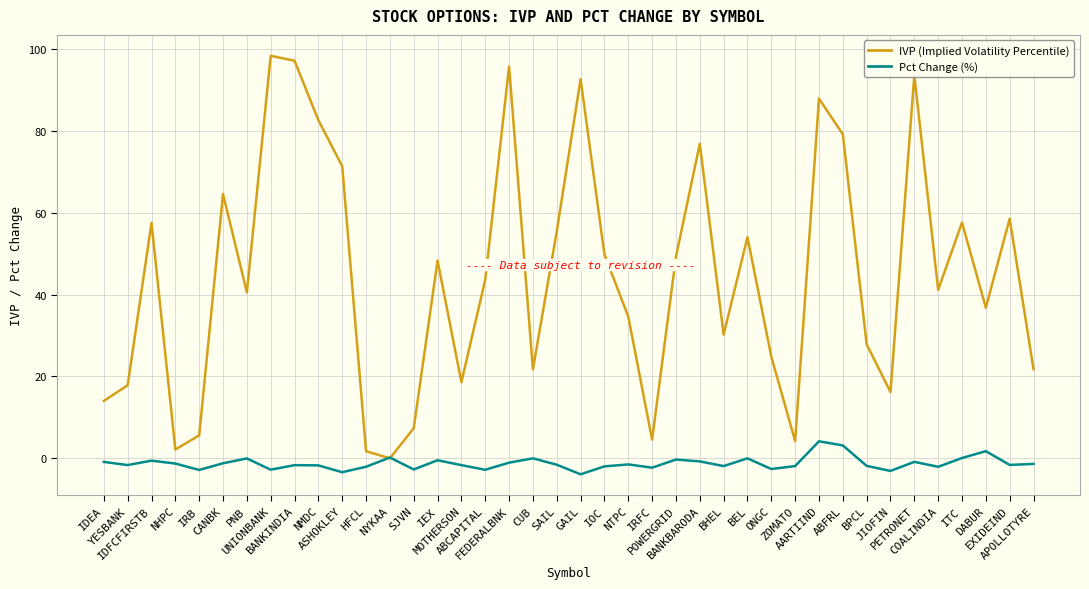

List the series in order of their peak value, lowest first.

Pct Change (%), IVP (Implied Volatility Percentile)